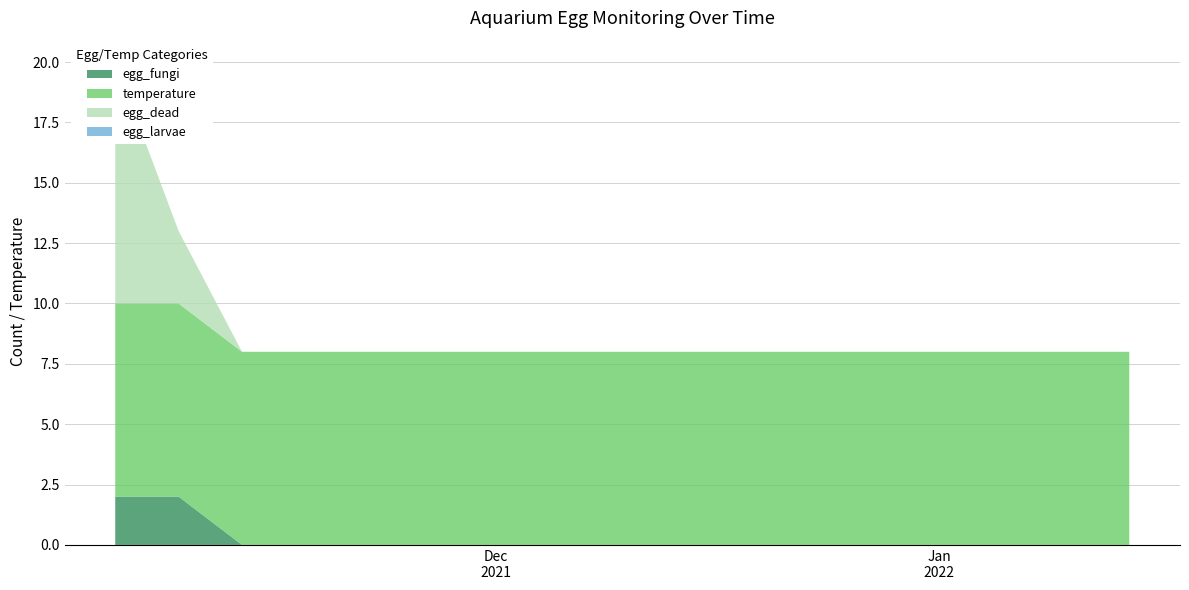

Reading left to right, extract all data points from this chart.

egg_fungi: 2	2	0	0	0	0	0	0	0	0	0	0	0	0	0	0	0
temperature: 8	8	8	8	8	8	8	8	8	8	8	8	8	8	8	8	8
egg_dead: 10	3	0	0	0	0	0	0	0	0	0	0	0	0	0	0	0
egg_larvae: 0	0	0	0	0	0	0	0	0	0	0	0	0	0	0	0	0